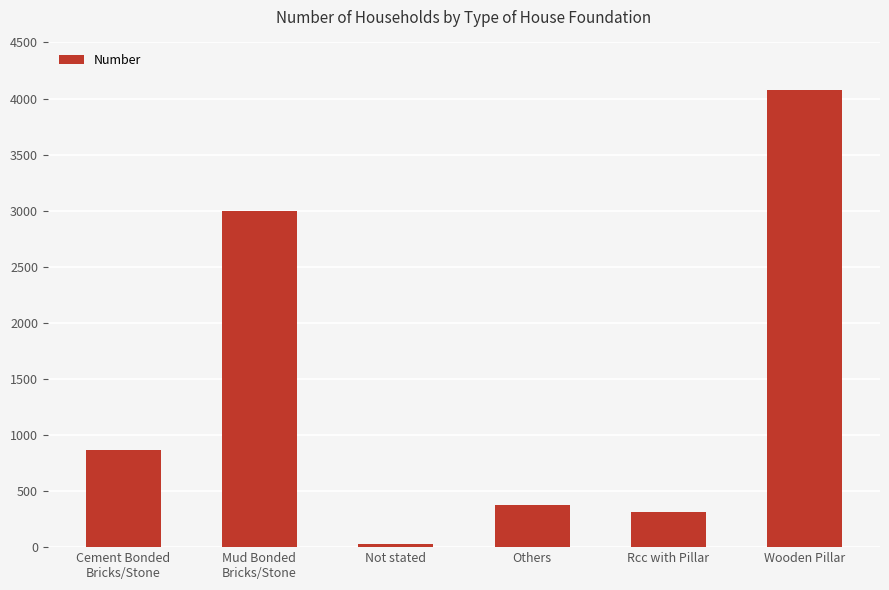

What is the difference between the second highest and minimum values?

2969